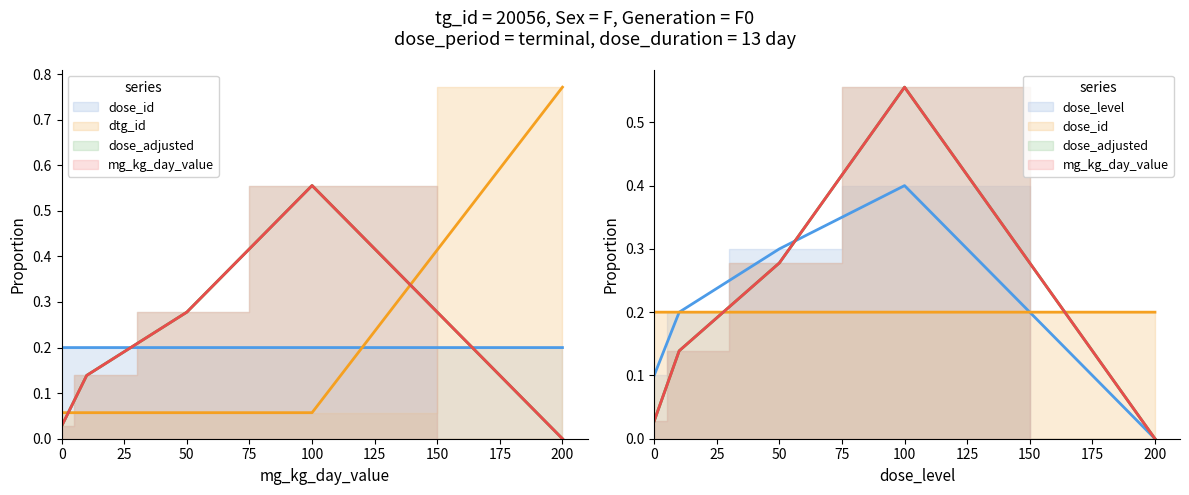

True or false: mg_kg_day_value and dose_id intersect in this chart.

True